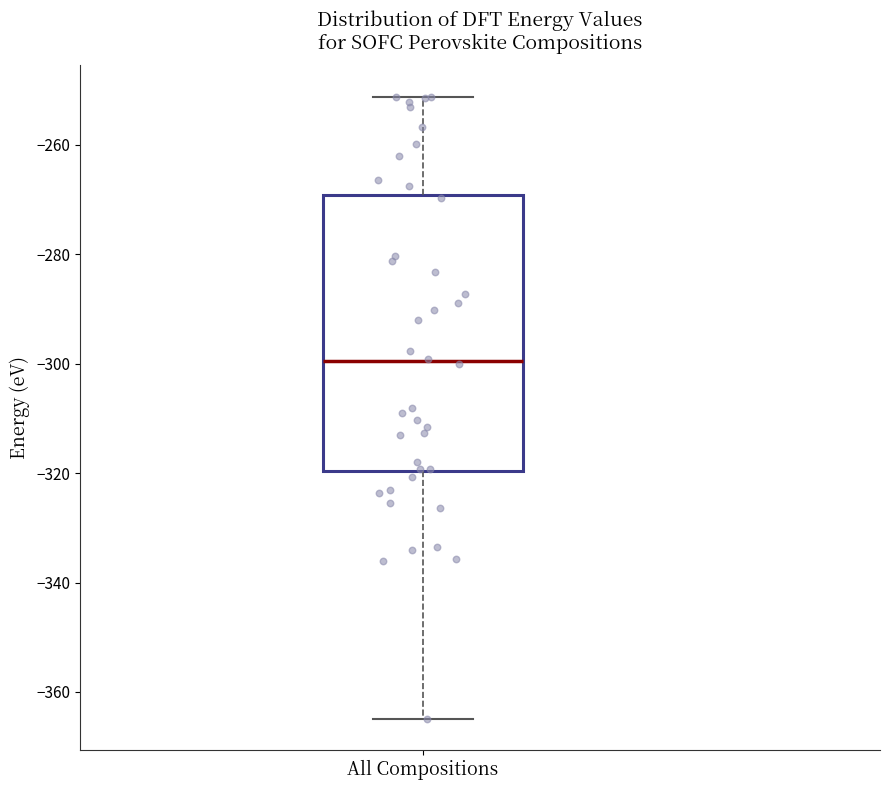

Where does the lower whisker of the box for All Compositions end on the y-axis? The values are not printed on the chart, so give them approximately, as read against the axis.

-364